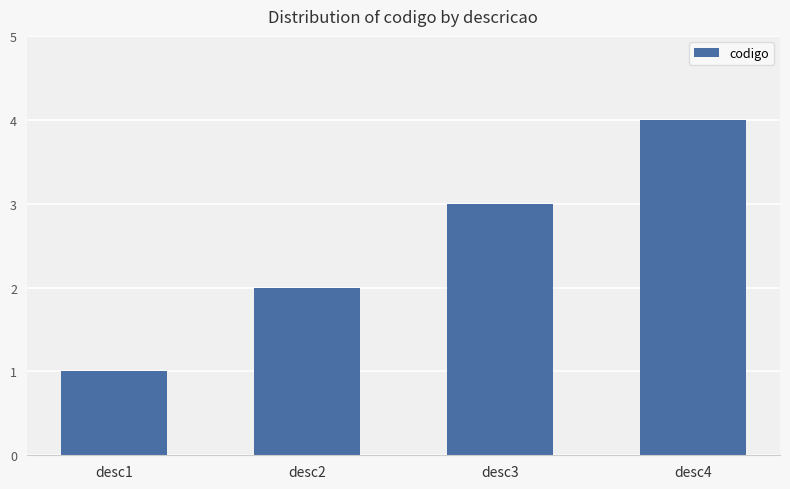

What is the difference between the maximum and minimum values?

3